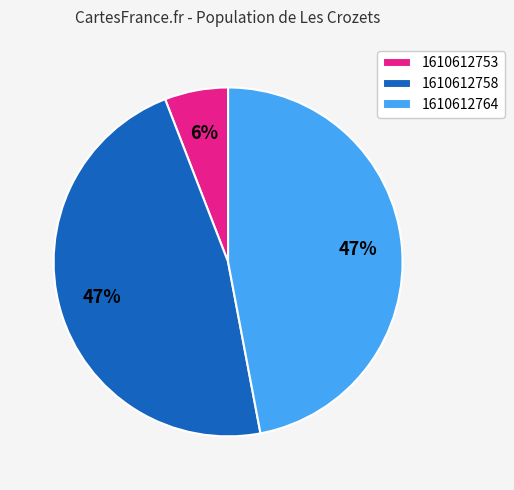

To the nearest percent, what percentage of the pie is 1610612758?

47%